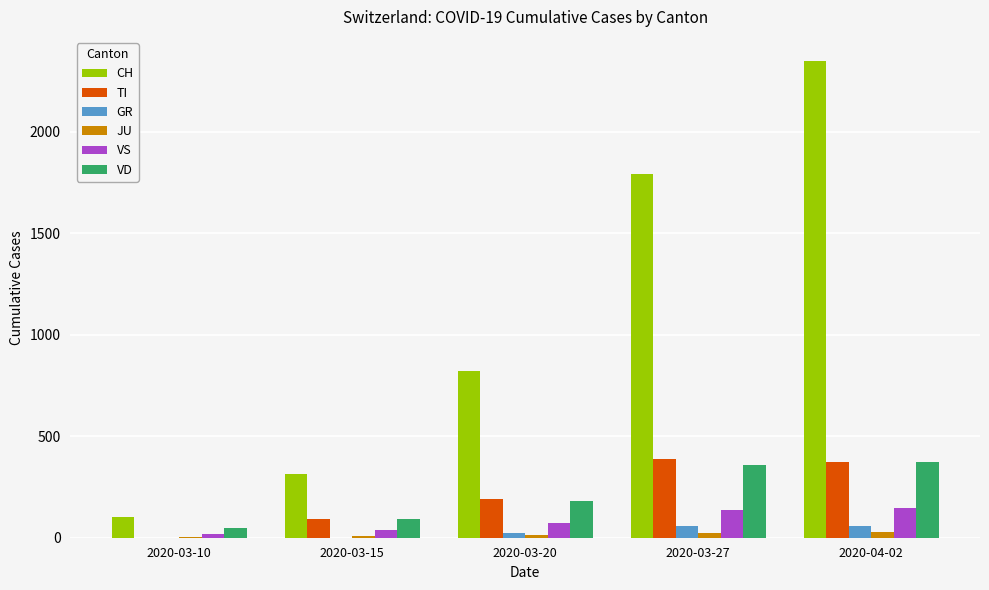

Which series has the largest total across all categories?

CH